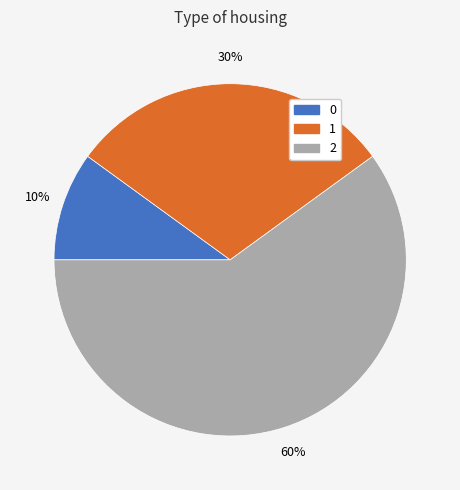

Is it true that 0 is 10% of the pie?

True